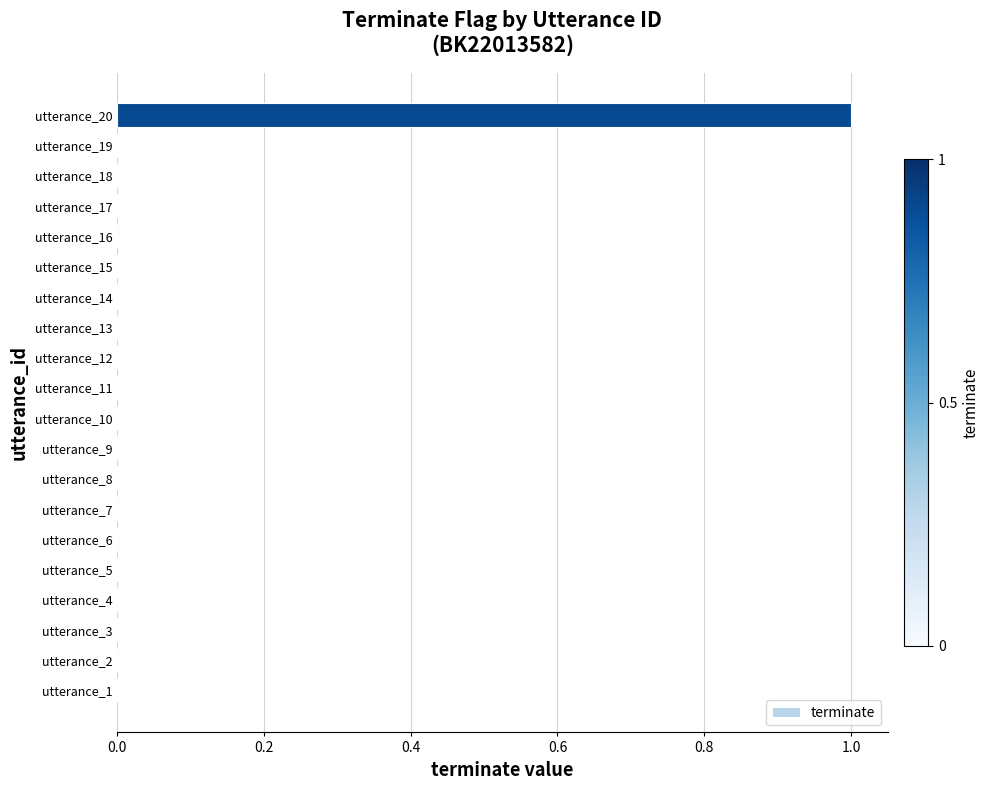

Reading bottom to top, extract all data points from this chart.

utterance_1=0	utterance_2=0	utterance_3=0	utterance_4=0	utterance_5=0	utterance_6=0	utterance_7=0	utterance_8=0	utterance_9=0	utterance_10=0	utterance_11=0	utterance_12=0	utterance_13=0	utterance_14=0	utterance_15=0	utterance_16=0	utterance_17=0	utterance_18=0	utterance_19=0	utterance_20=1